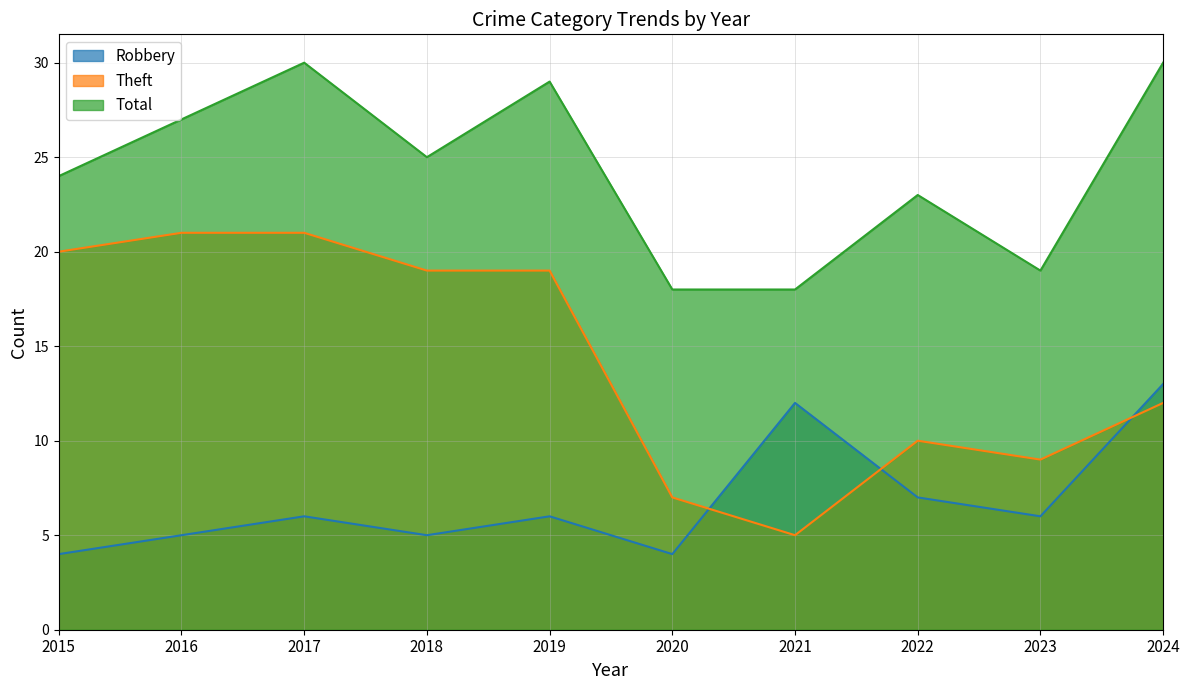

Where is the first local maximum for Total?

2017